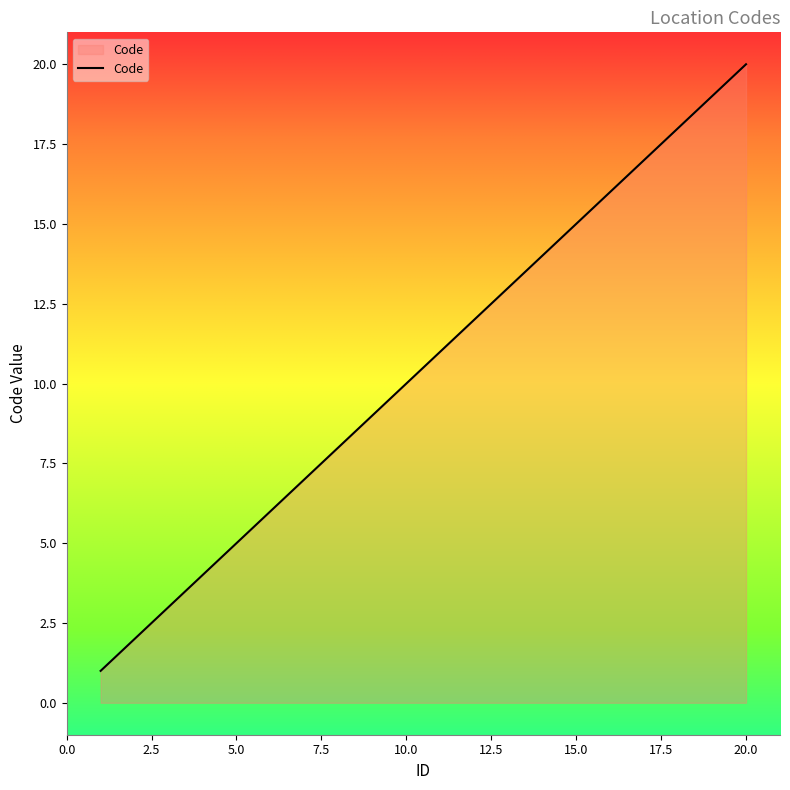

What is the greatest value displayed?

20